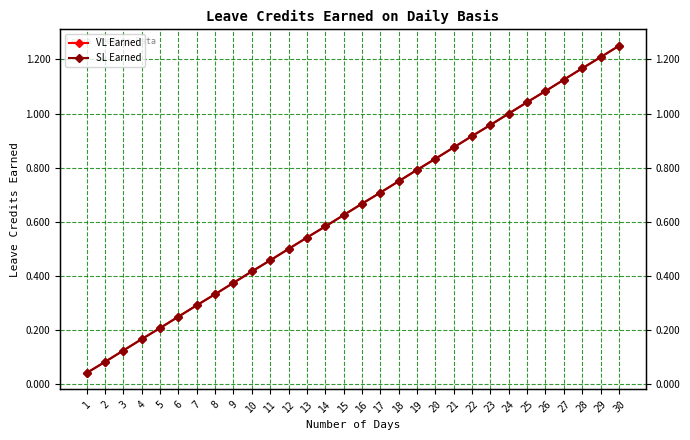

Which series has the widest spread of values?

VL Earned